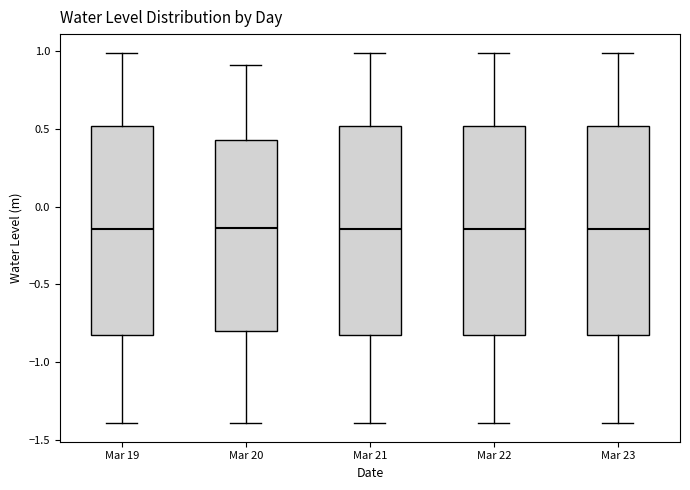

Reading left to right, read every box against the y-axis: the position of its median line, the range the box covers, and the ends of its whiskers. The values are not printed on the chart, so give them approximately, as read against the axis.

Mar 19: median -0.15, box -0.80 to 0.50, whiskers -1.40 to 1.00
Mar 20: median -0.15, box -0.80 to 0.45, whiskers -1.40 to 0.90
Mar 21: median -0.15, box -0.80 to 0.50, whiskers -1.40 to 1.00
Mar 22: median -0.15, box -0.80 to 0.50, whiskers -1.40 to 1.00
Mar 23: median -0.15, box -0.80 to 0.50, whiskers -1.40 to 1.00